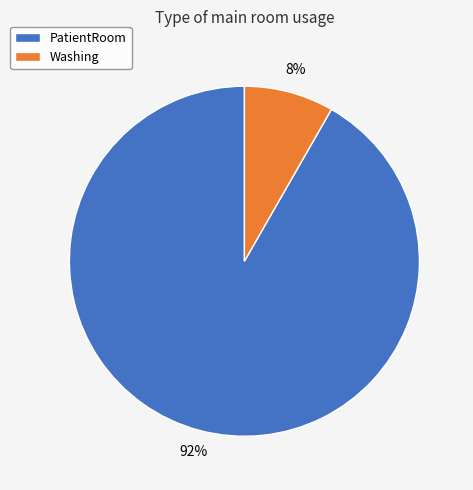

To the nearest percent, what is the combined percentage of PatientRoom and Washing?

100%